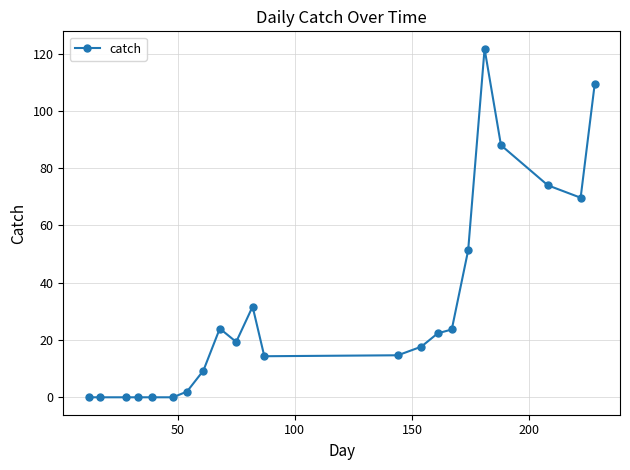

What is the difference between the second highest and second lowest values?

109.3